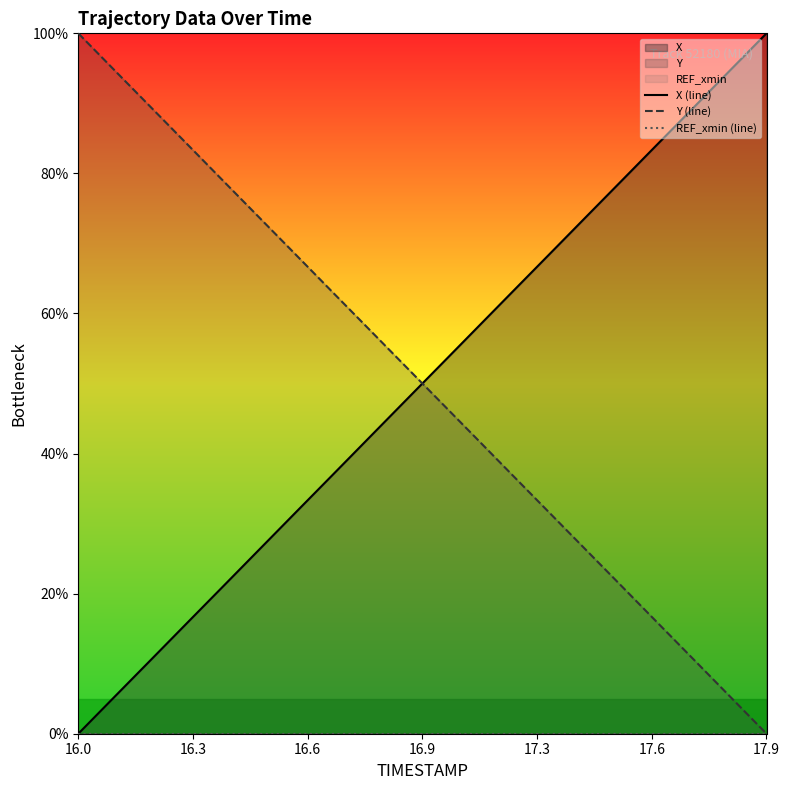

Reading left to right, list all the values displayed in this chart.

X (line): 0.0	5.3	10.5	15.8	21.0	26.3	31.6	36.8	42.1	47.4	52.6	57.9	63.2	68.4	73.7	79.0	84.2	89.5	94.7	100.0
Y (line): 100.0	94.7	89.5	84.2	78.9	73.7	68.4	63.2	57.9	52.6	47.4	42.1	36.8	31.6	26.3	21.1	15.8	10.5	5.3	0.0
REF_xmin (line): 0.0	0.0	0.0	0.0	0.0	0.0	0.0	0.0	0.0	0.0	0.0	0.0	0.0	0.0	0.0	0.0	0.0	0.0	0.0	0.0